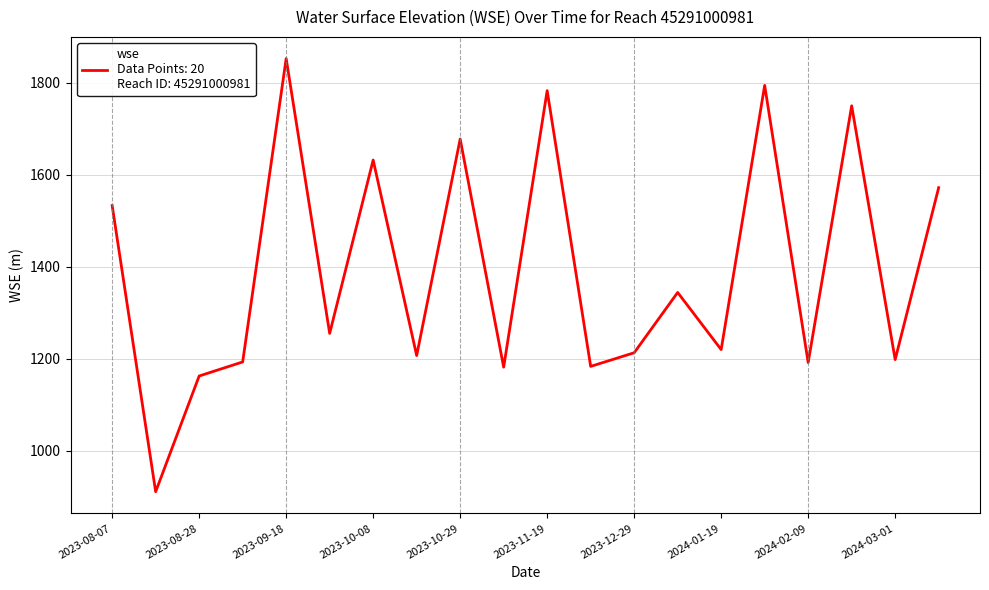

Does the chart have visible grid lines?

Yes